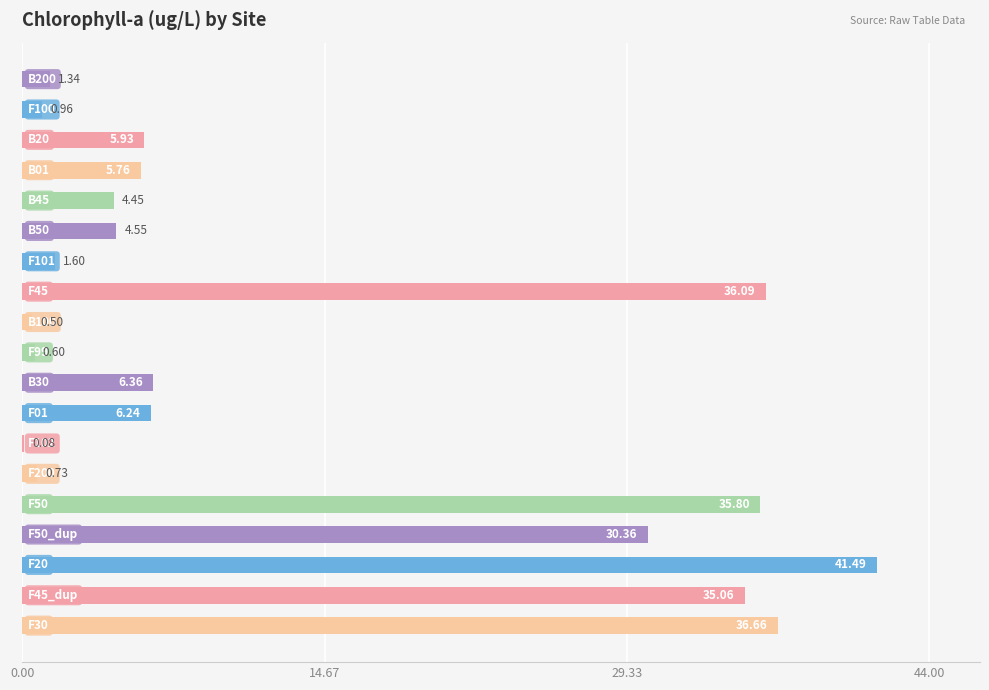

How many values exceed 5?

10